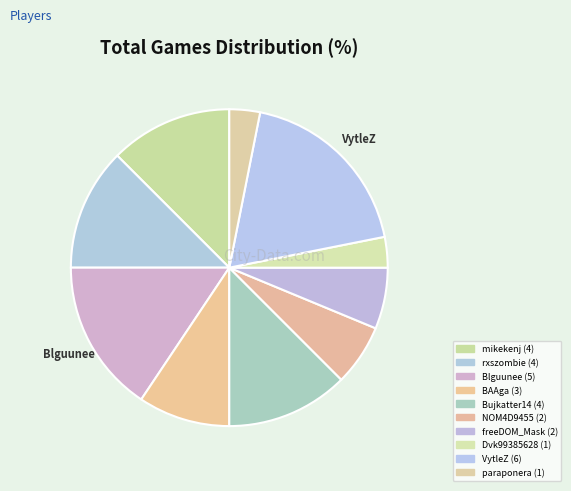

How many segments does this pie chart have?

10